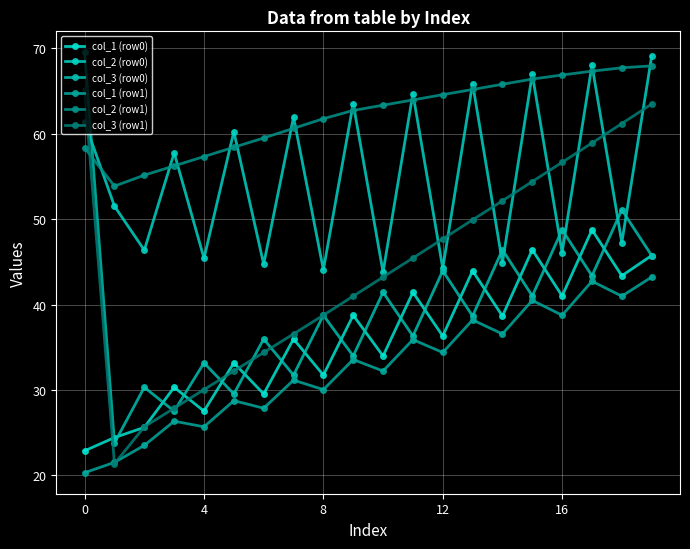

Which series has the widest spread of values?

col_3 (row0)